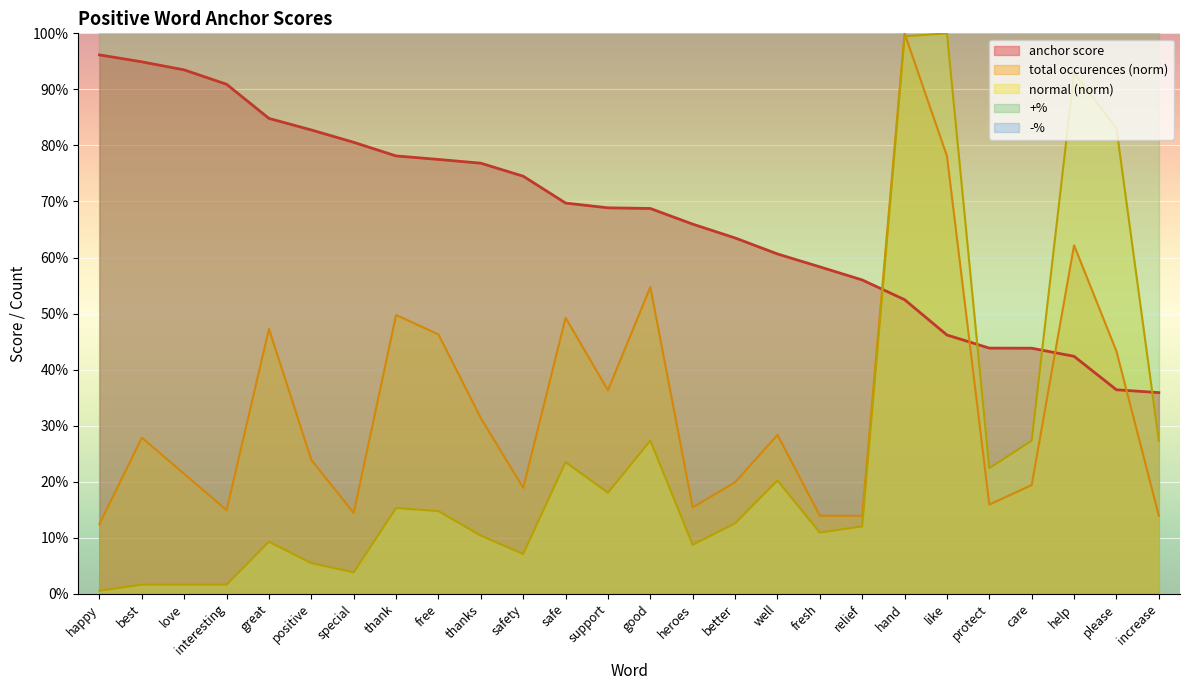

What is the average value of the anchor score series?

0.7